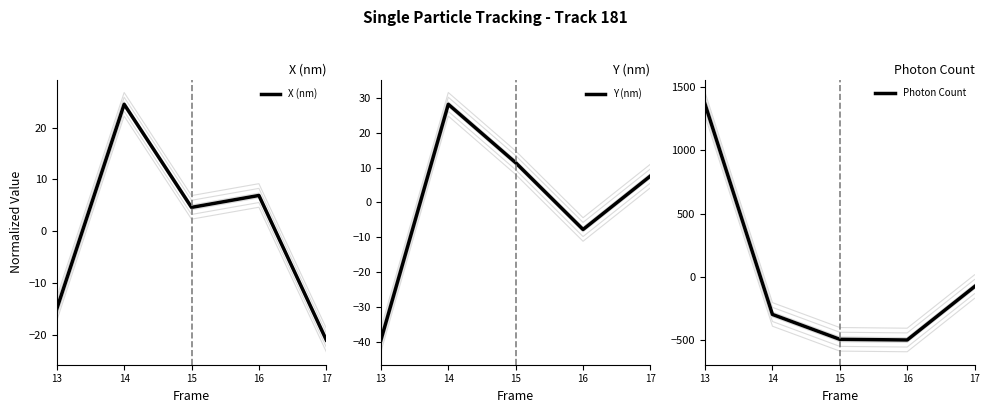

Read the Photon Count value at 15.

-492.8